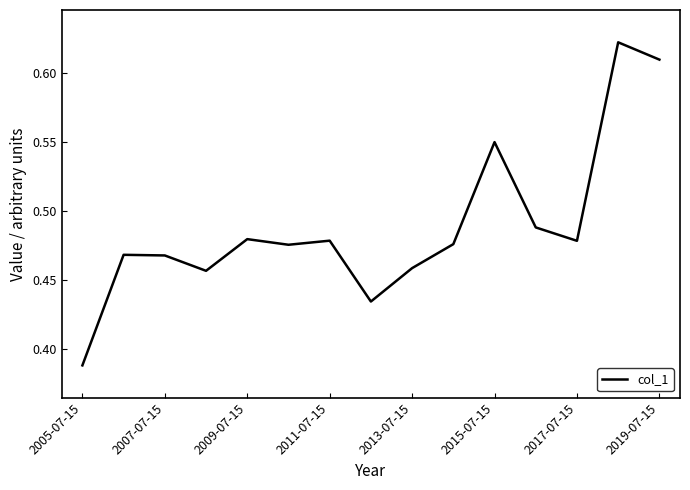

Does the chart have visible grid lines?

No